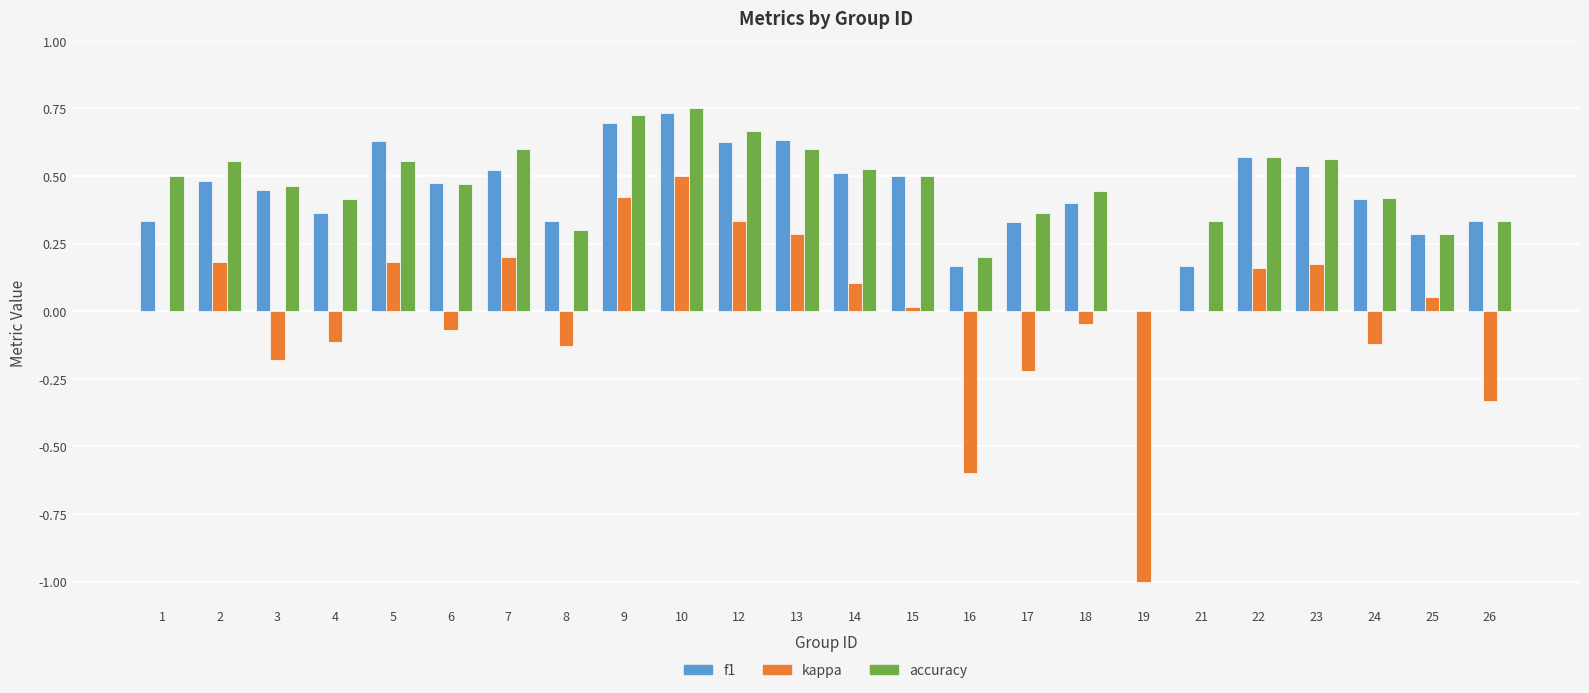

Are the bars horizontal?

No